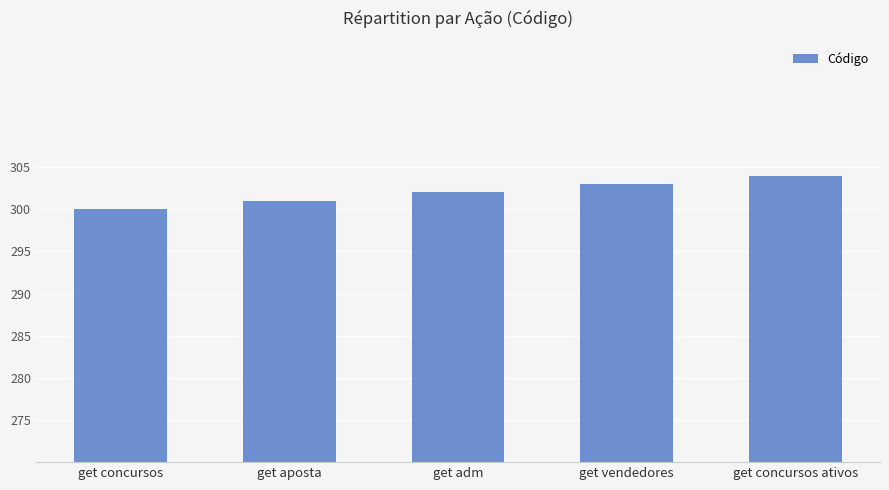

True or false: the data shows 502 at get concursos ativos.

False